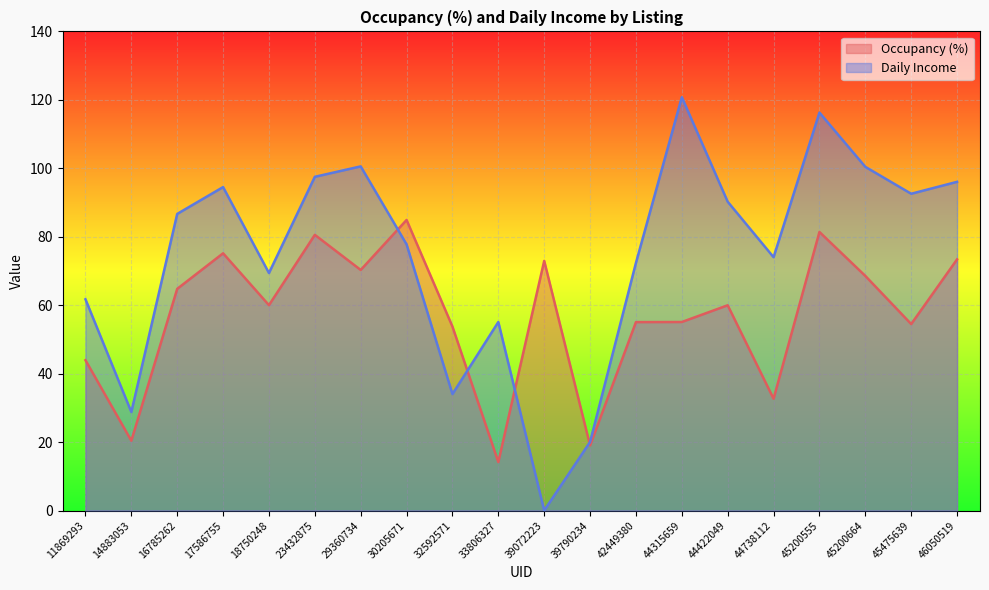

Is the value of Daily Income at 14883053 greater than the value of Occupancy (%) at 45200664?

No